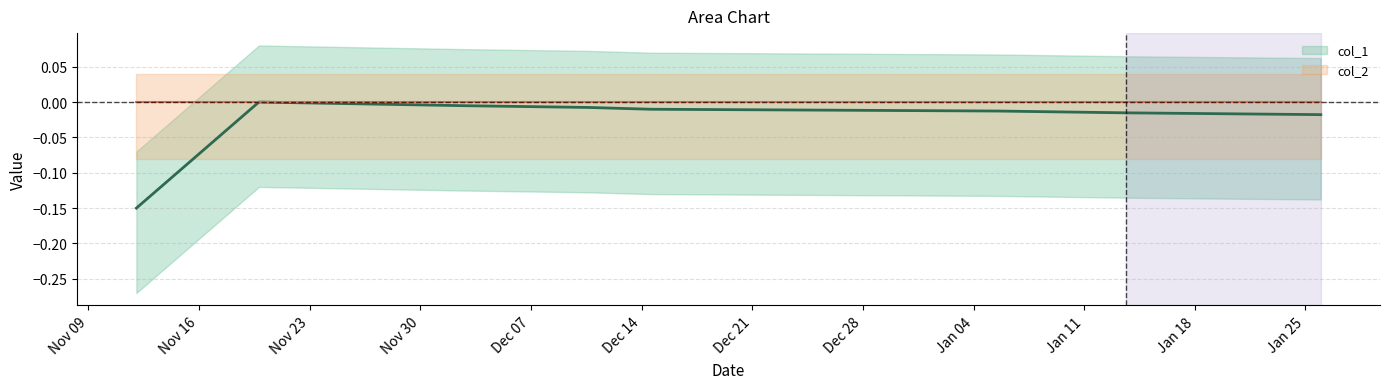

Reading right to left, transcribe all the data shown in this chart.

-0.0	-0.0	-0.0	-0.0	-0.0	-0.0	0.0	-0.1